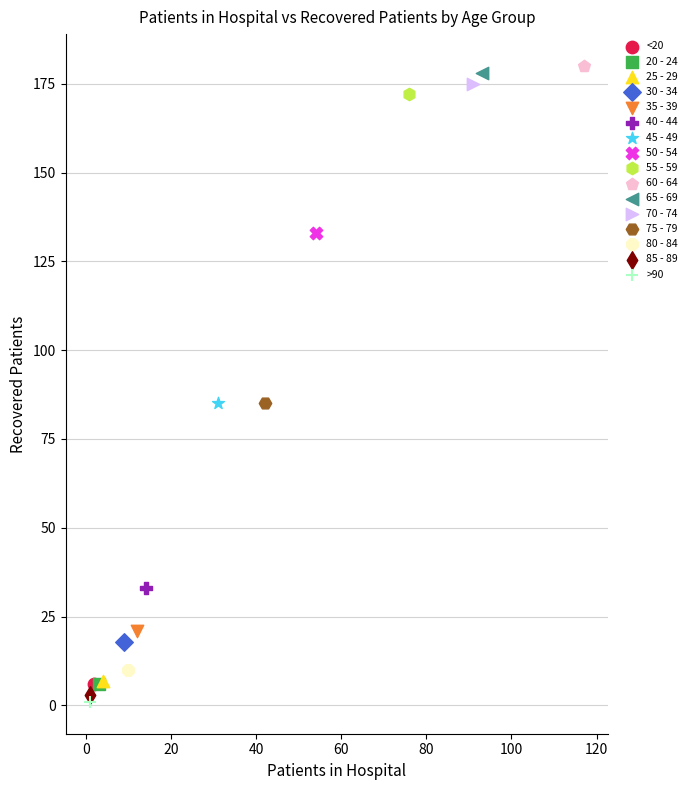

What are all the series names shown in the legend?

<20, 20 - 24, 25 - 29, 30 - 34, 35 - 39, 40 - 44, 45 - 49, 50 - 54, 55 - 59, 60 - 64, 65 - 69, 70 - 74, 75 - 79, 80 - 84, 85 - 89, >90